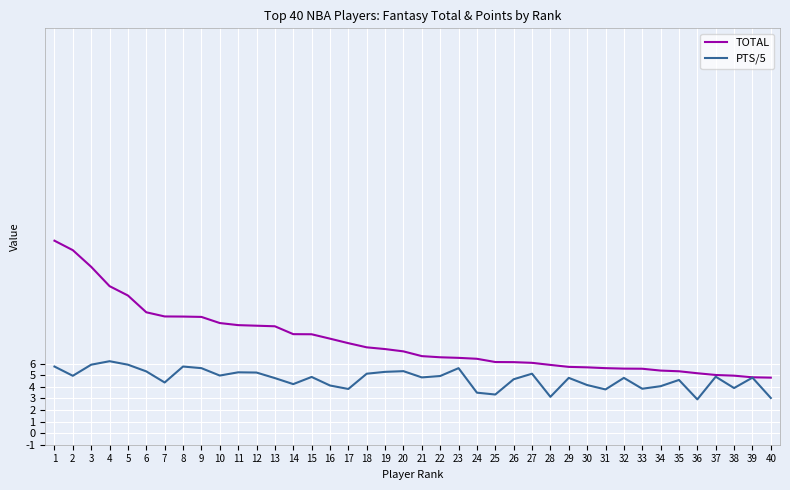

What is the maximum value shown in the chart?

16.6